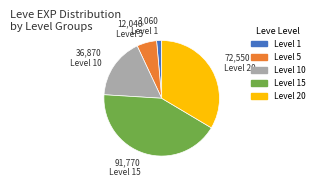

Is there any slice that represents more than half of the pie?

No